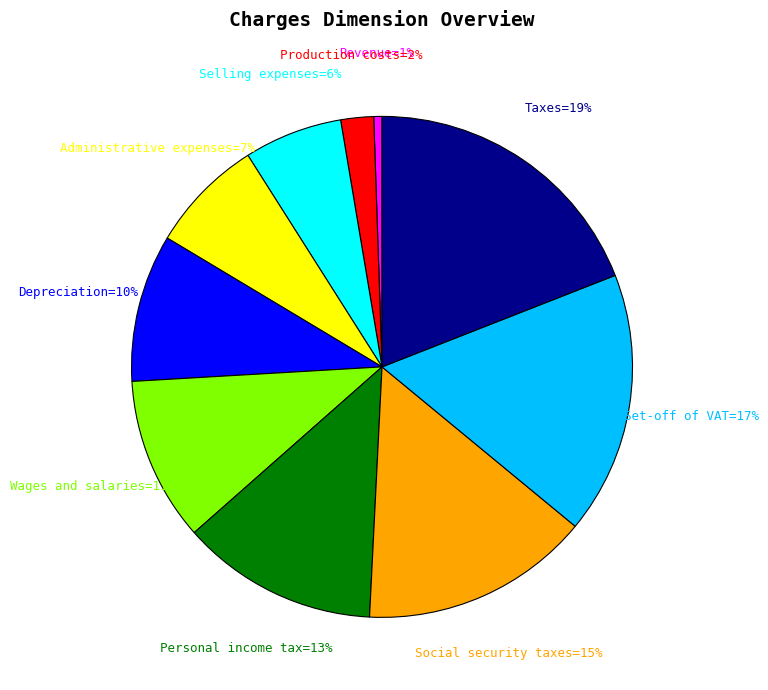

To the nearest percent, what is the average slice percentage?

10%